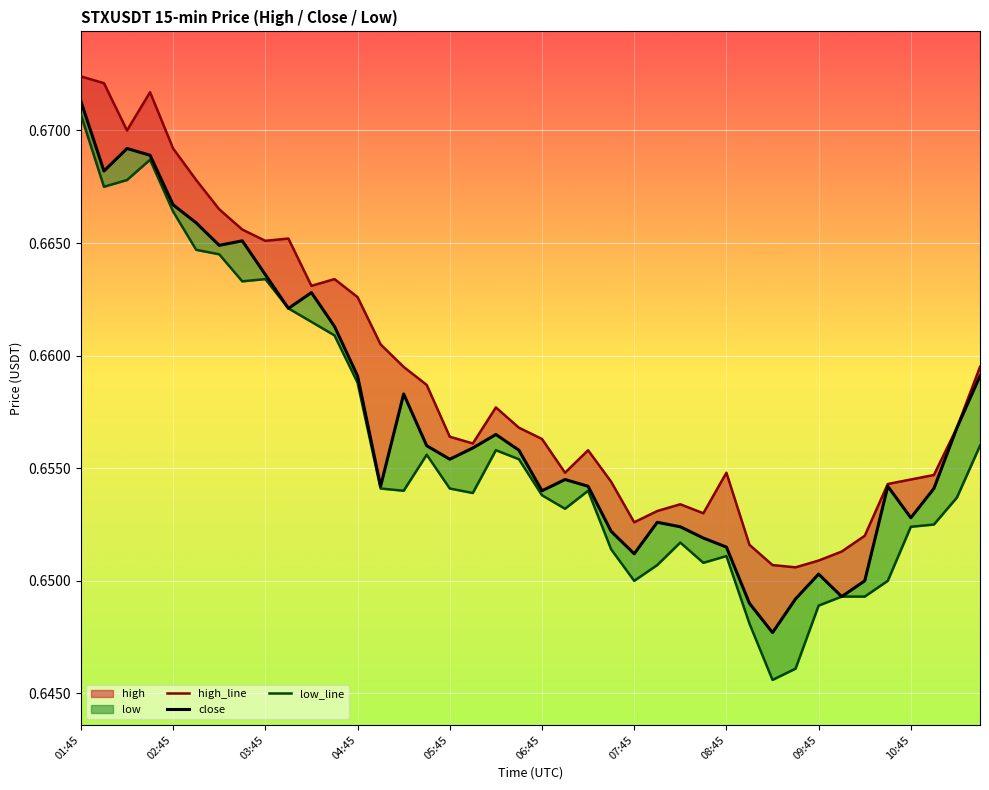

Which series has the largest range (max minus min)?

low_line